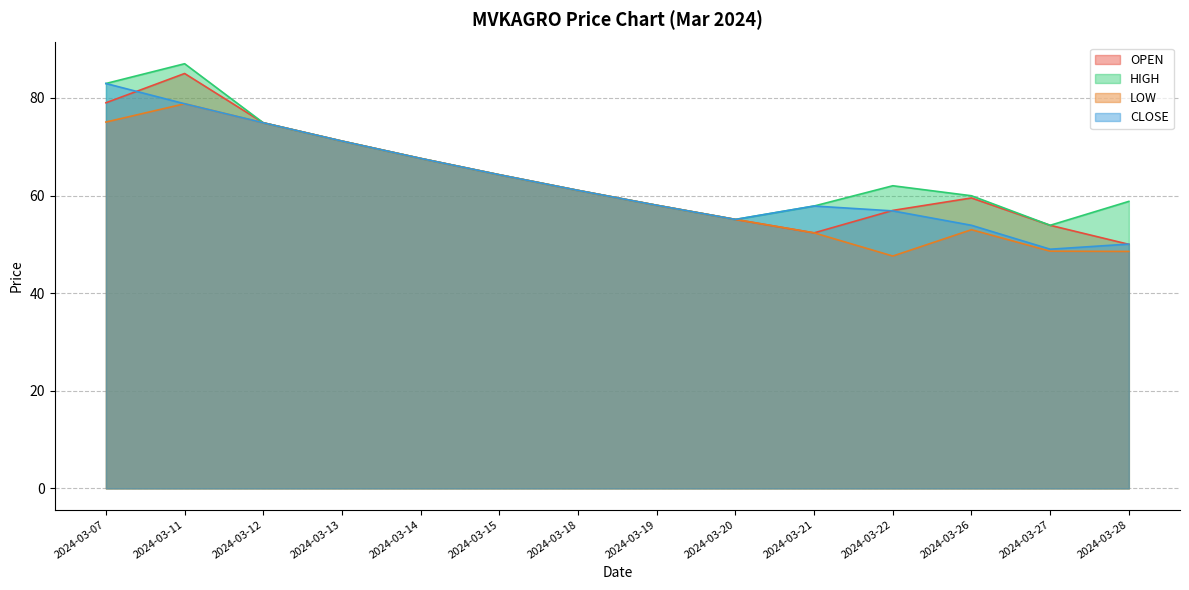

What is the spread (max minus min) of values at 2024-03-07?

7.9